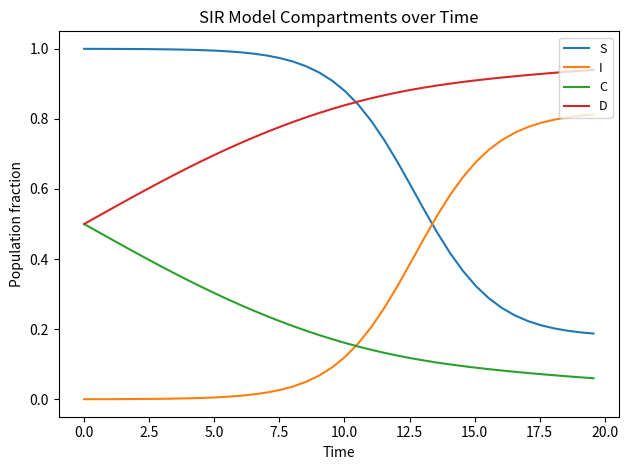

Which series has the largest total across all categories?

D